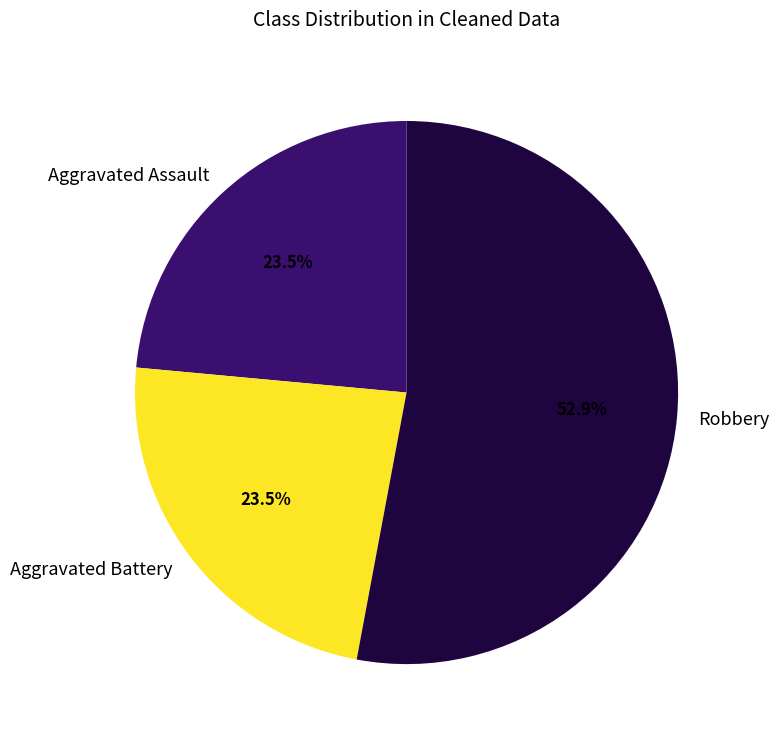

Combined, do Aggravated Assault and Robbery account for over 50%?

Yes